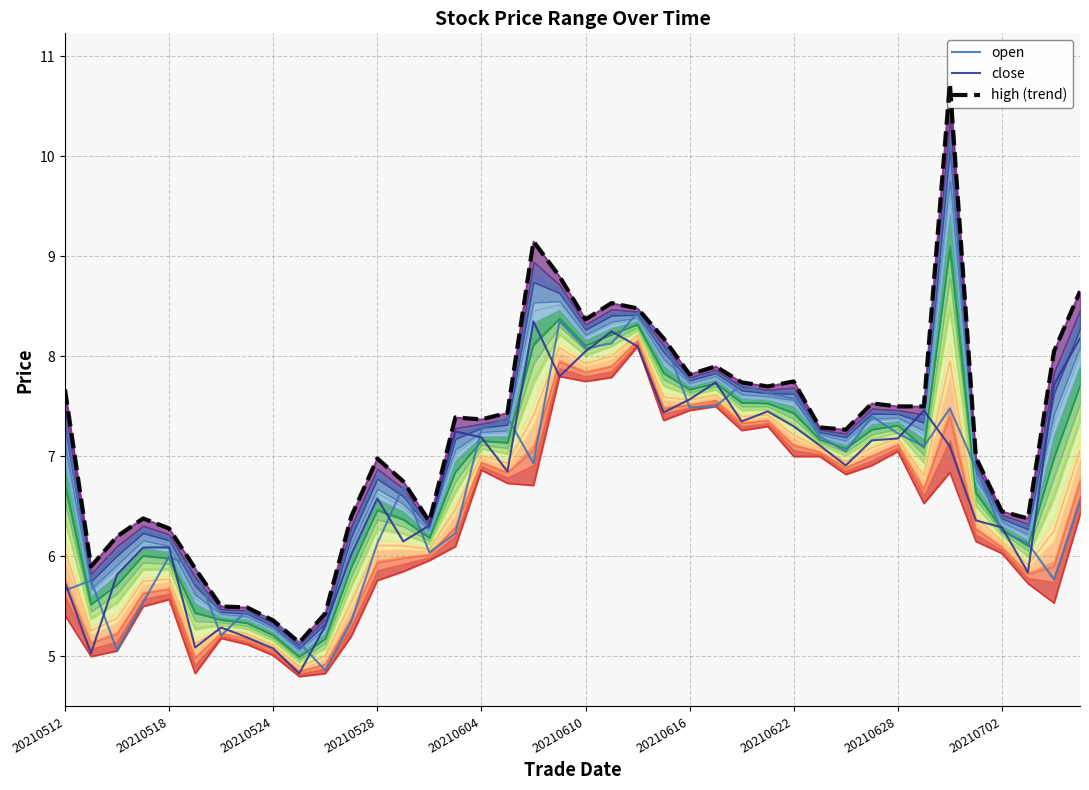

How many values in the high (trend) series are below 7?

17